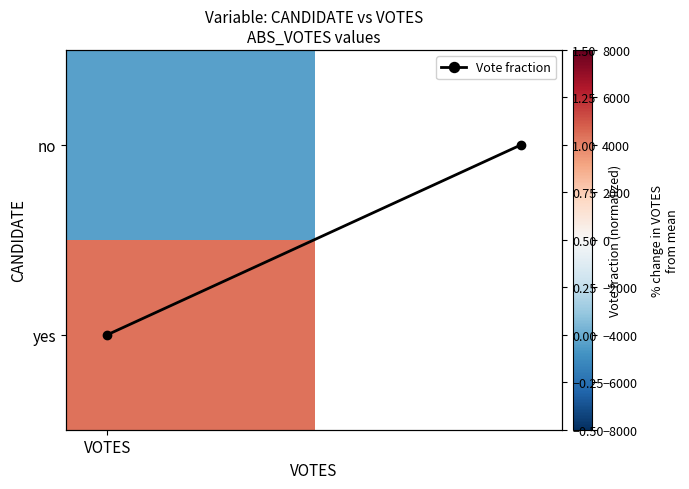

The chart shows a value of -1 at VOTES. True or false?

False